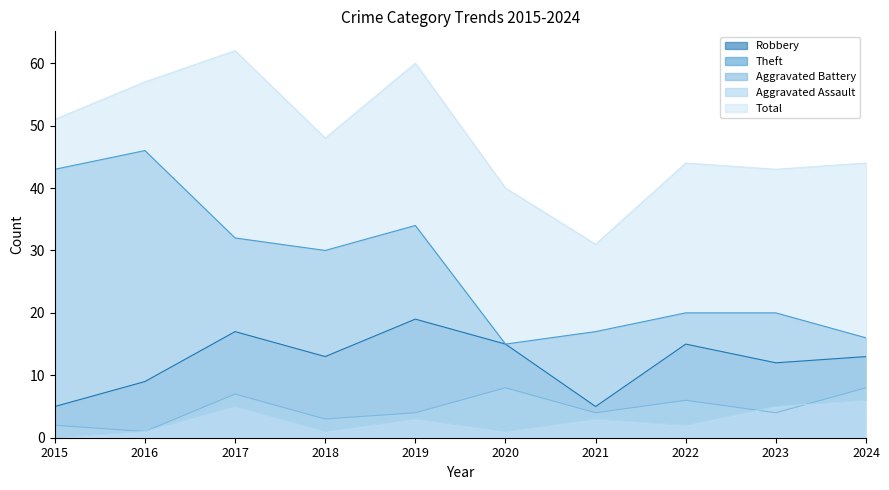

Where does the Aggravated Battery series first go above 4?

2017